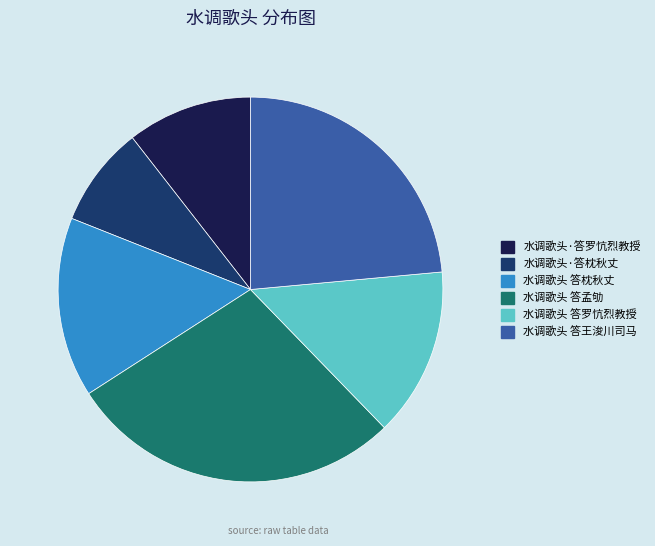

Is it true that 水调歌头 答王浚川司马 is 11% of the pie?

False